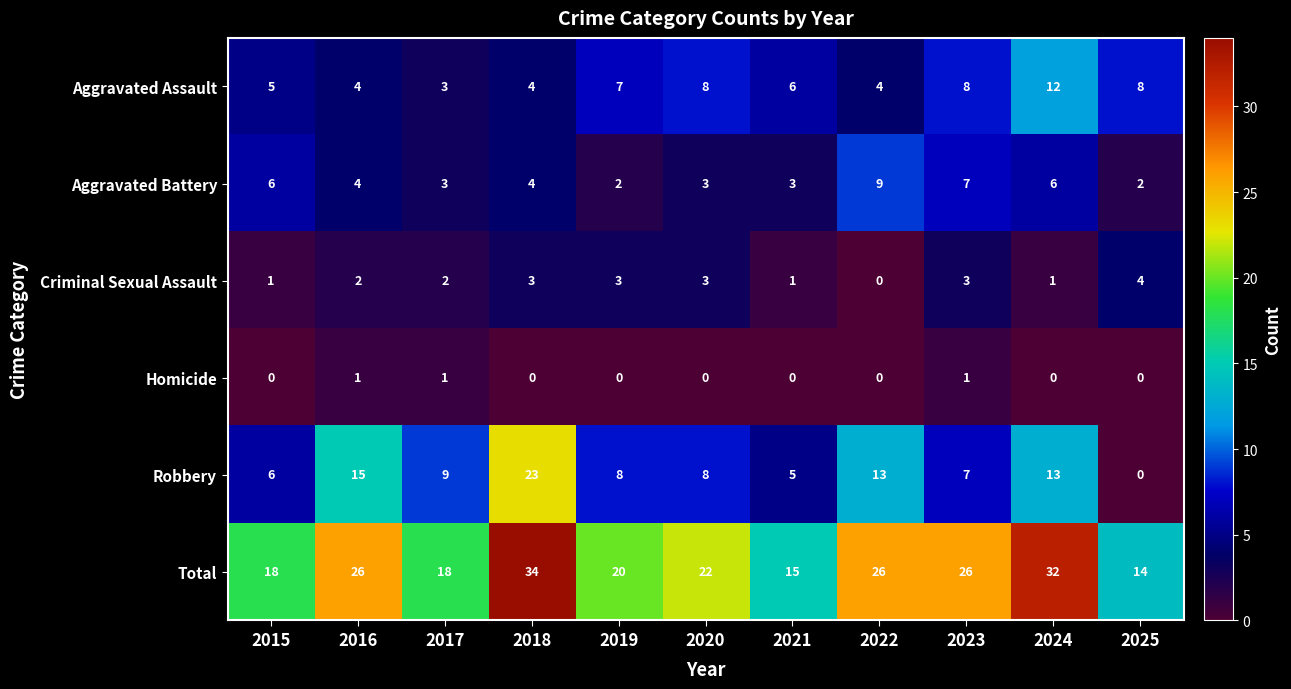

How many series are shown in this chart?

6